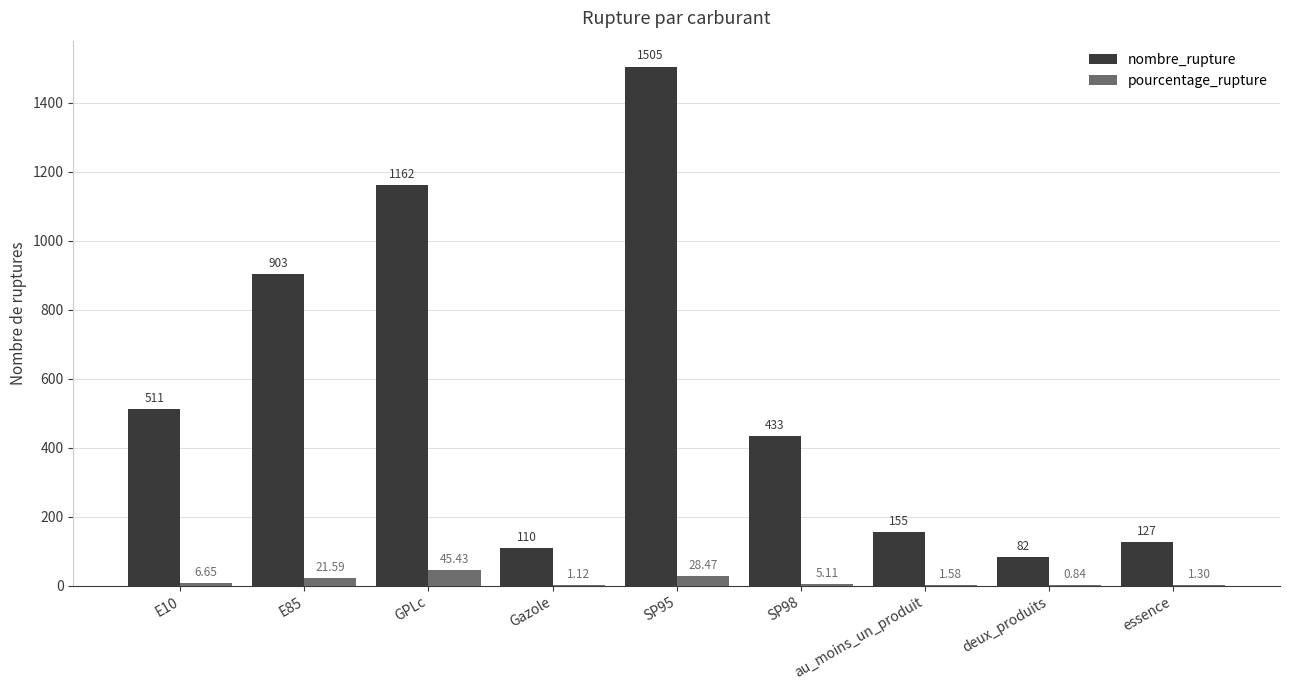

What is the maximum value shown in the chart?

1505.0